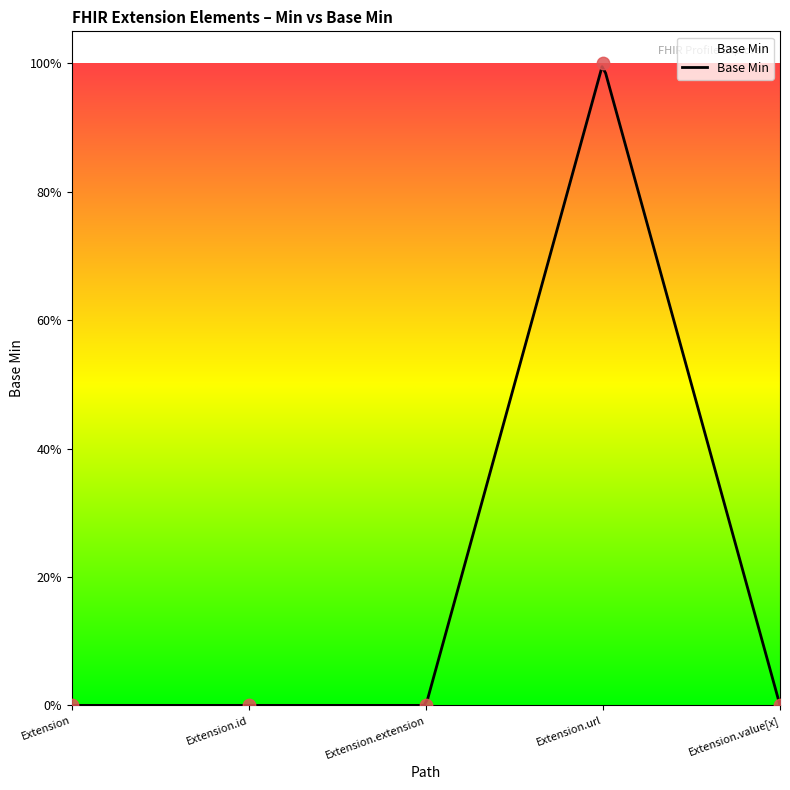

Between Extension and Extension.value[x], which is larger?

Extension